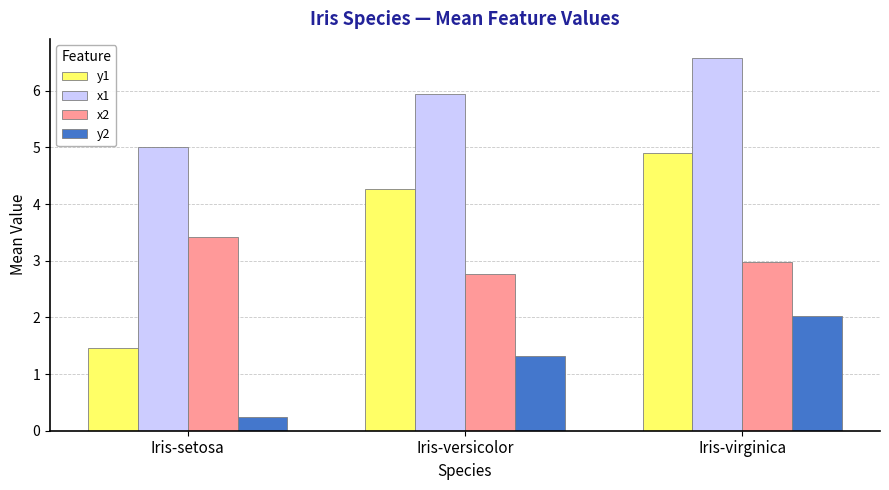

Between Iris-setosa and Iris-virginica, which series saw the biggest shift?

y1